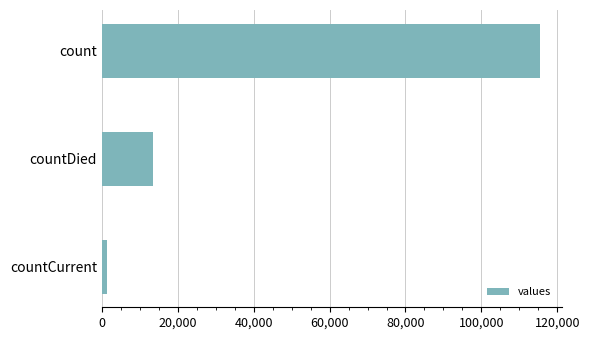

Is it true that the value at countDied is 21088?

False